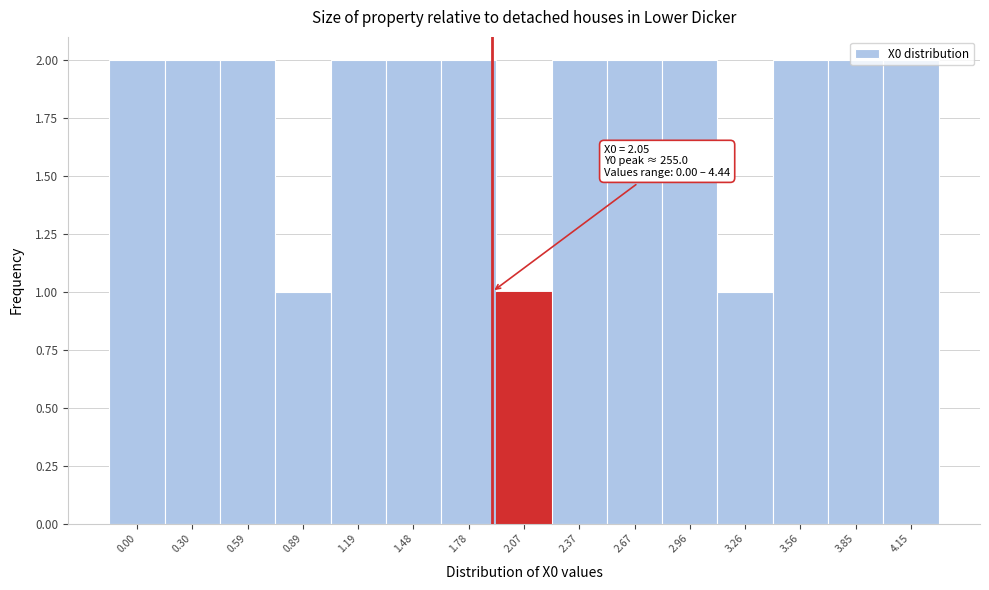

The value at 0.00 is 1. True or false?

False